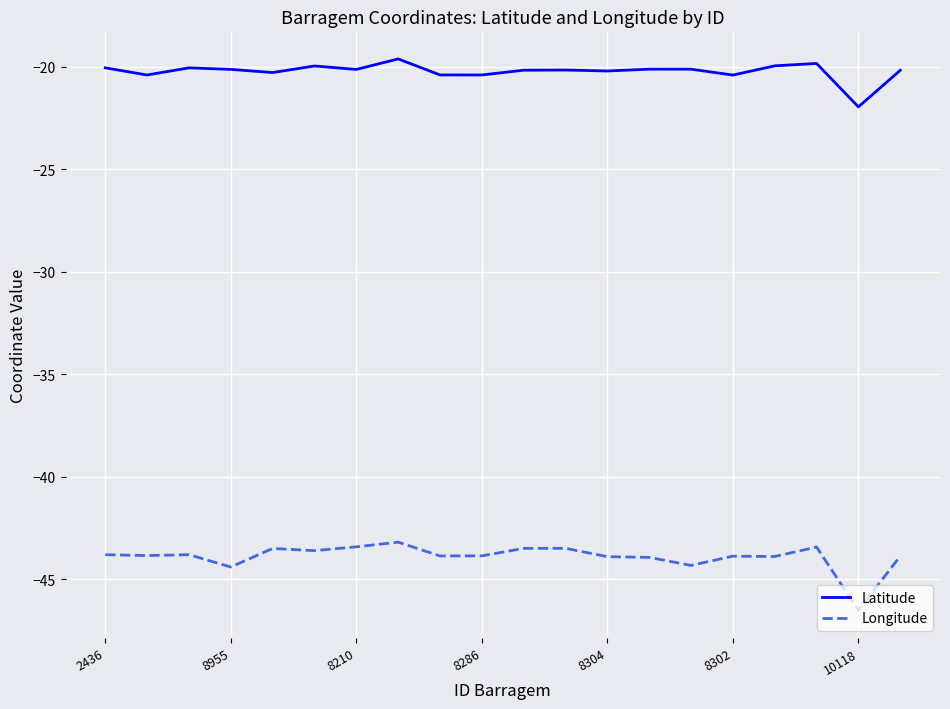

What is the difference between the maximum and minimum values in the Longitude series?

3.3